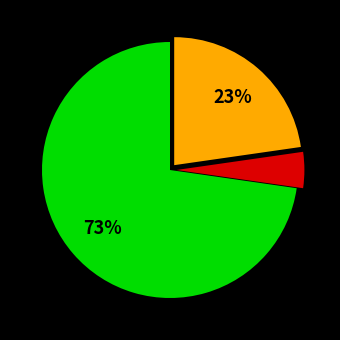

Is there a majority slice in this chart?

Yes